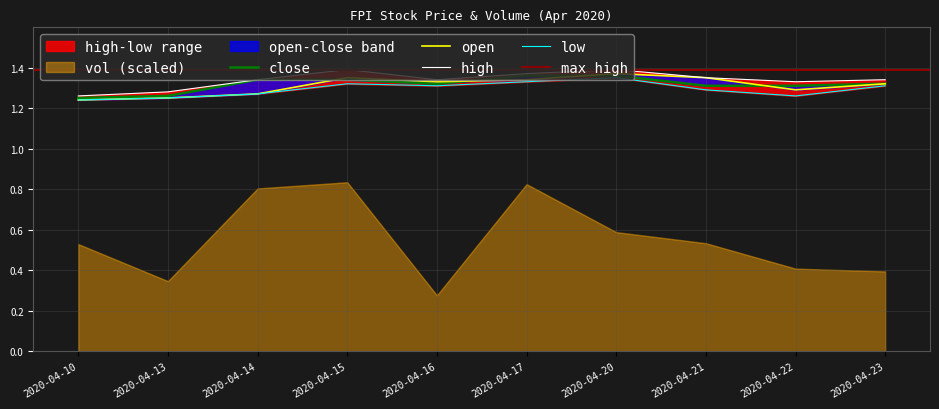

True or false: low and close cross at least once.

False